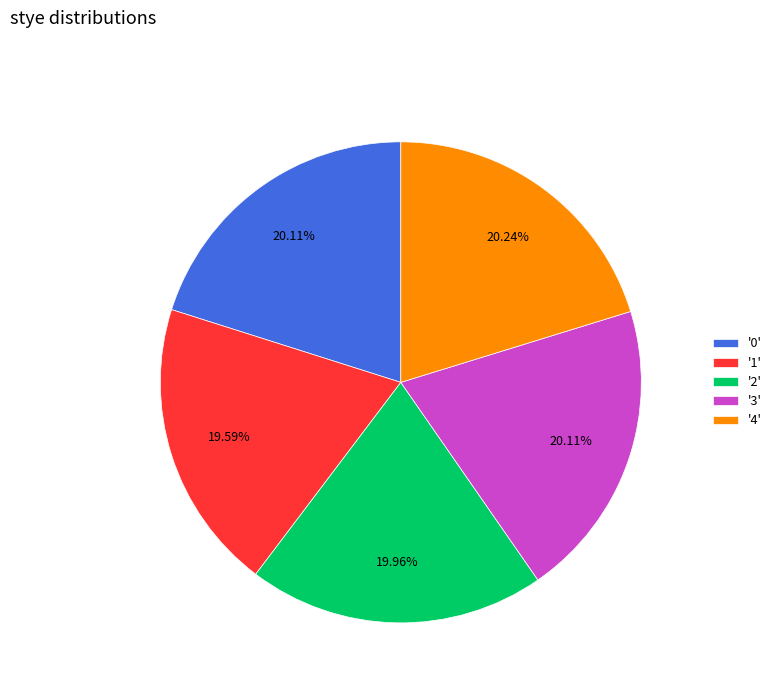

Between '4' and '1', which is larger?

'4'